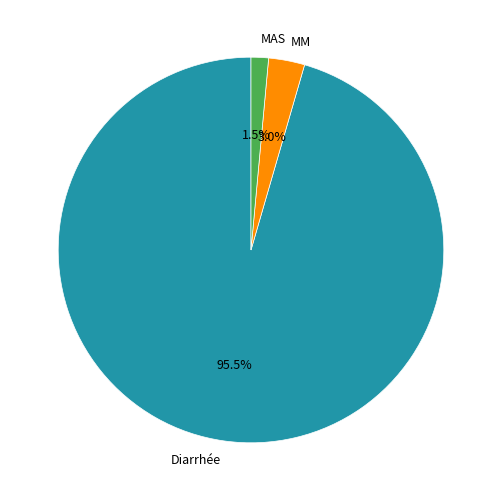

Which slice represents more than half of the pie?

Diarrhée